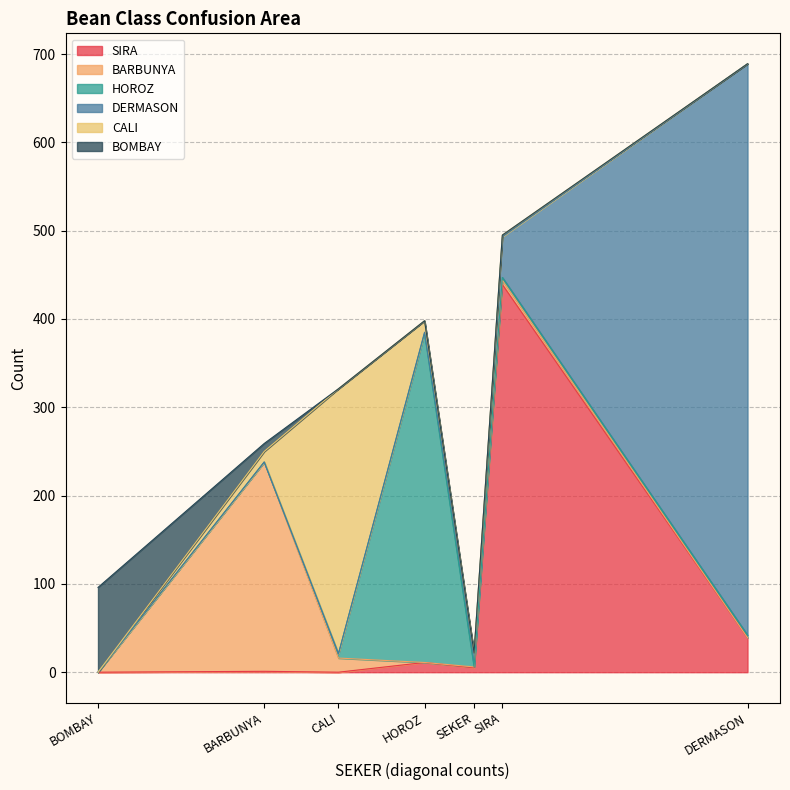

Count the number of categories in the chart.

7